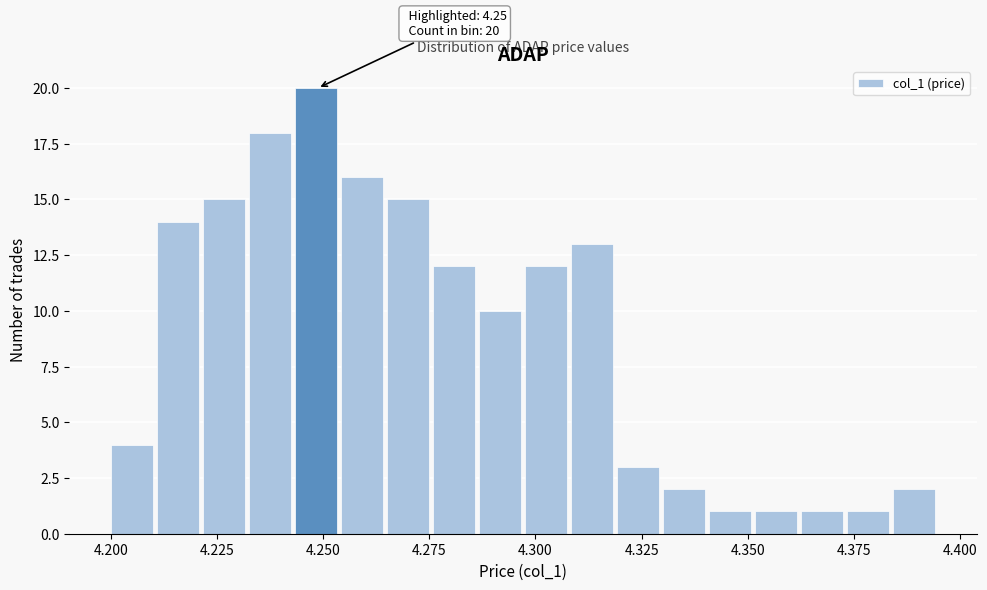

Read against the x-axis, roughly where is the centre of the tallest bar?

4.250